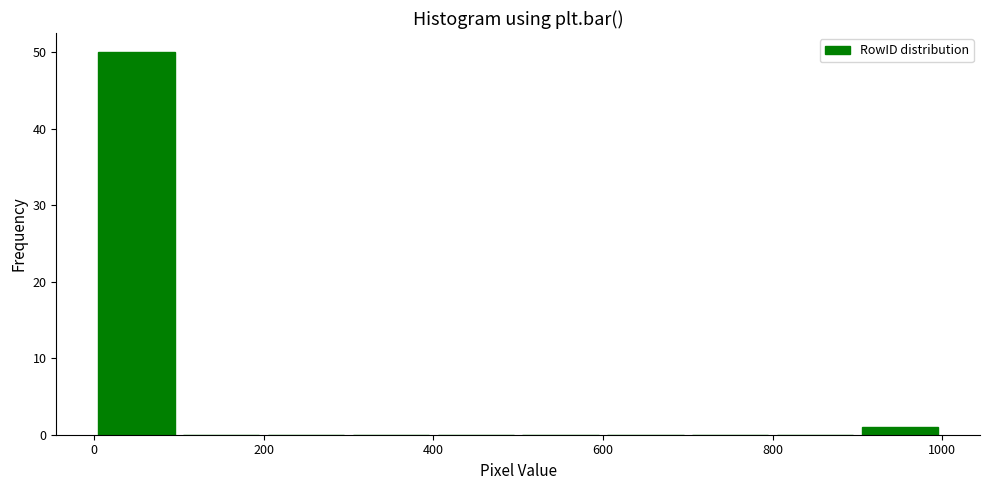

Which range on the x-axis has the tallest bar?

0 to 100